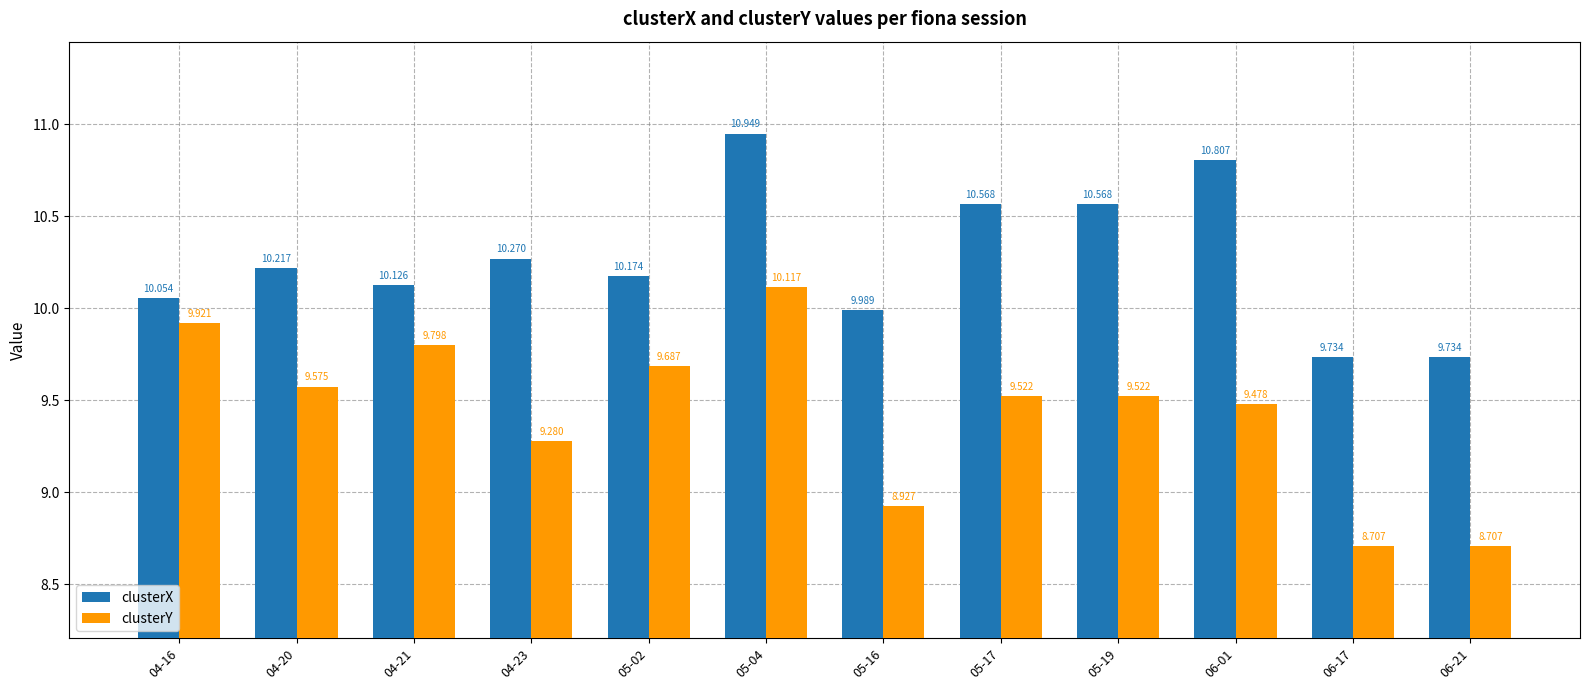

The value of clusterY at 06-21 is 12.1. True or false?

False